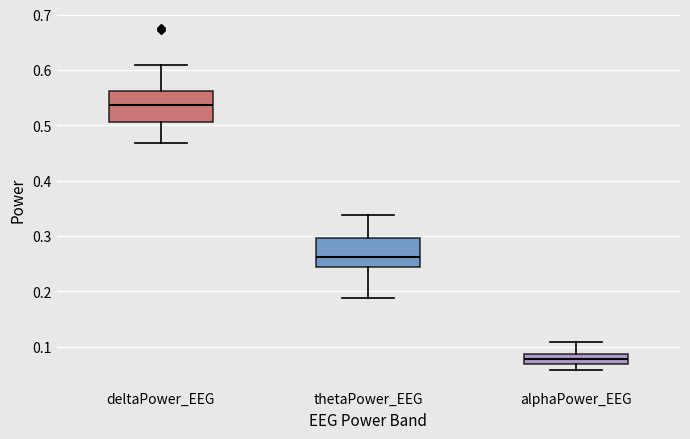

Reading left to right, transcribe this box plot: for each box, give where its median line is, the range the box spans, and where its two whiskers end, as read against the y-axis. The values are not printed on the chart, so give them approximately, as read against the axis.

deltaPower_EEG: median 0.54, box 0.51 to 0.56, whiskers 0.47 to 0.61
thetaPower_EEG: median 0.26, box 0.24 to 0.30, whiskers 0.19 to 0.34
alphaPower_EEG: median 0.08, box 0.07 to 0.09, whiskers 0.06 to 0.11